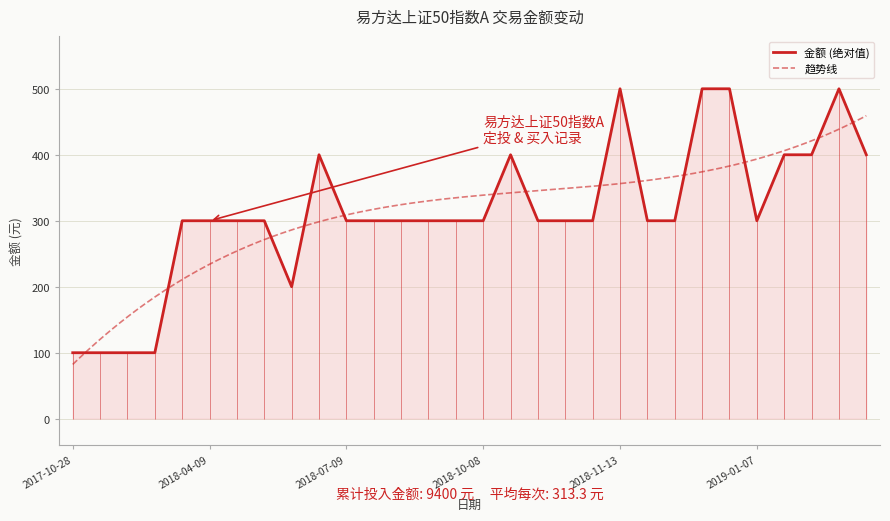

Reading right to left, what are all the values shown in this chart?

400	500	400	400	300	500	500	300	300	500	300	300	300	400	300	300	300	300	300	300	400	200	300	300	300	300	100	100	100	100